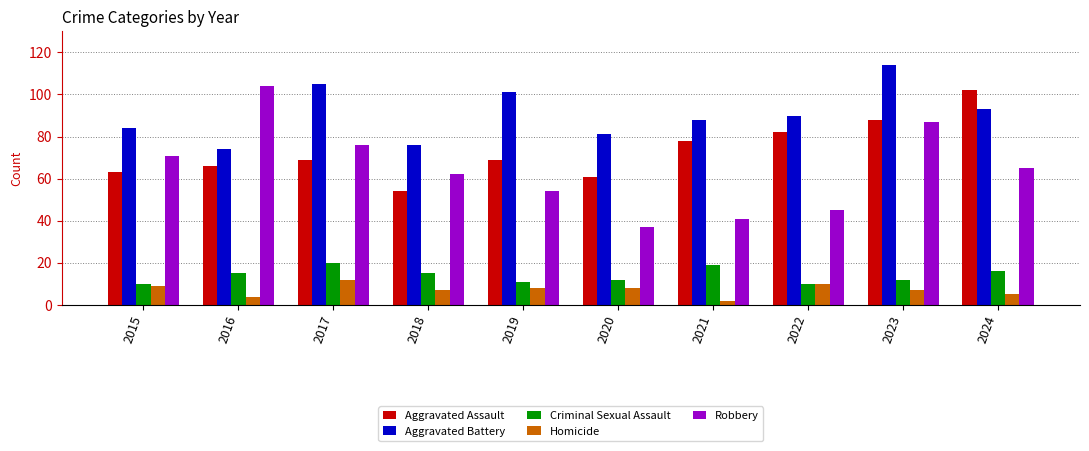

Which category has the highest value in the Aggravated Assault series?

2024